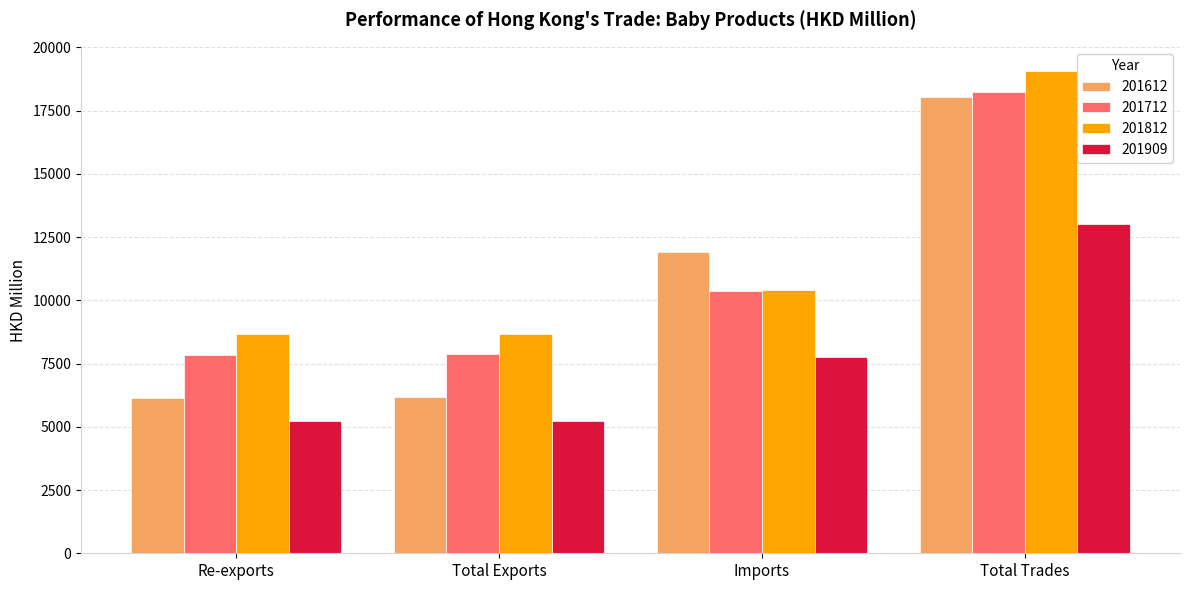

What is the sum of all 201612 values?

42266.1